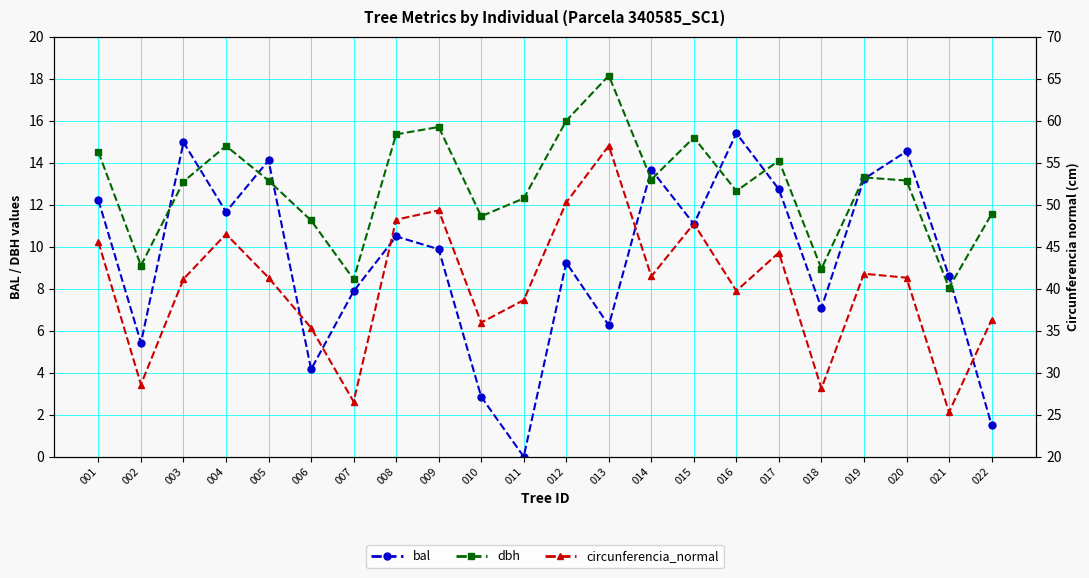

Where does the bal series first go above 10?

001